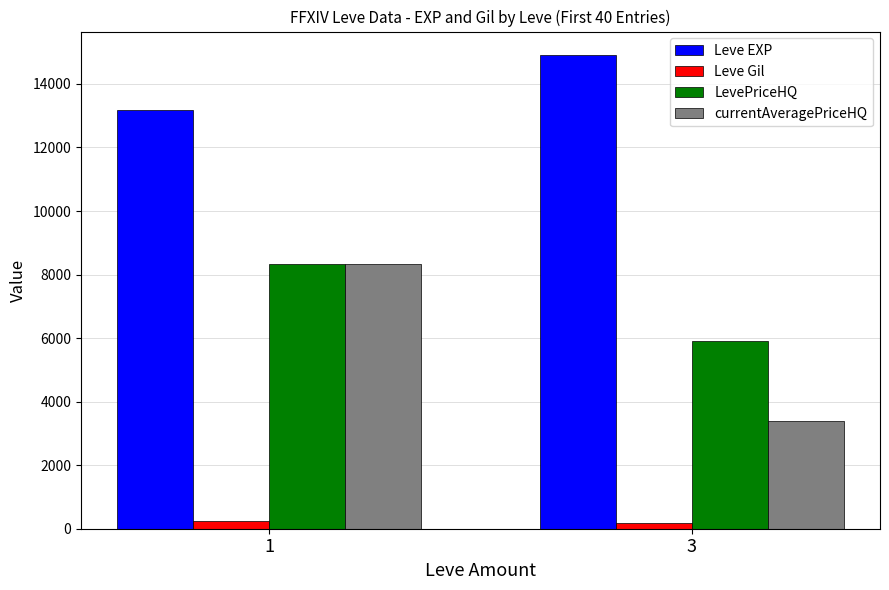

How many bars are there in each group?

4